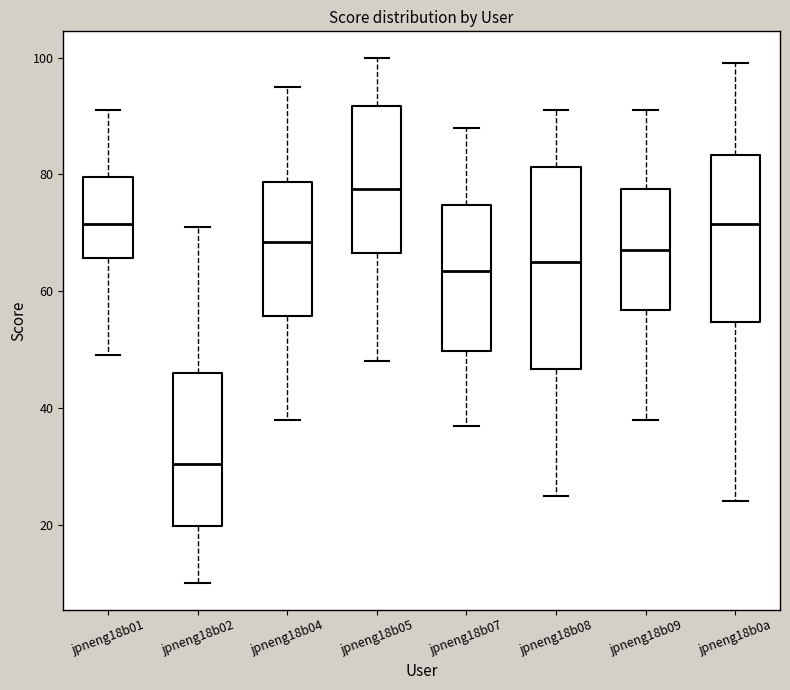

Comparing the boxes themselves (not the whiskers), which one is the tallest?

jpneng18b08